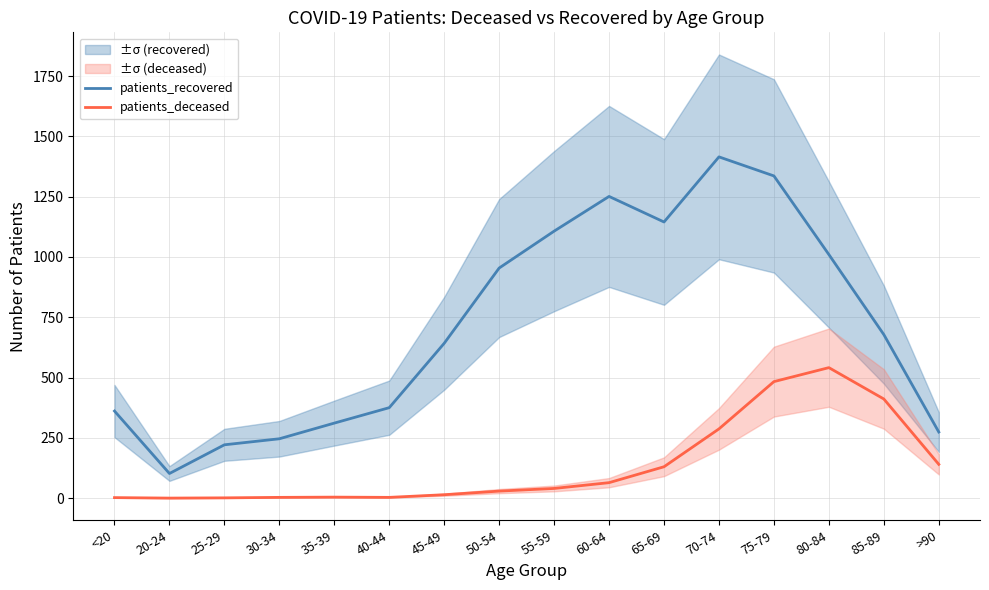

Reading left to right, extract all data points from this chart.

patients_recovered: 361	102	221	246	311	375	642	954	1107	1251	1145	1415	1336	1010	678	274
patients_deceased: 2	0	1	3	4	3	14	29	40	64	130	287	483	541	411	140